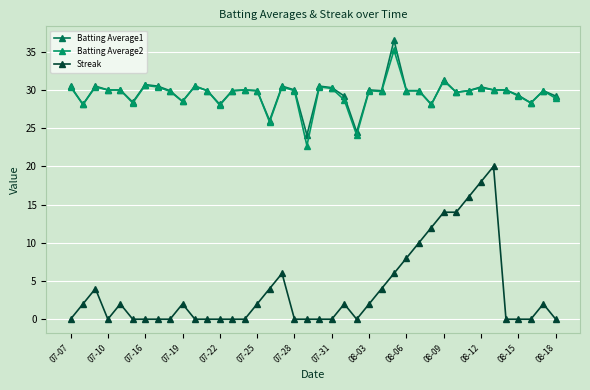

At which label does Batting Average2 reach its minimum?

19